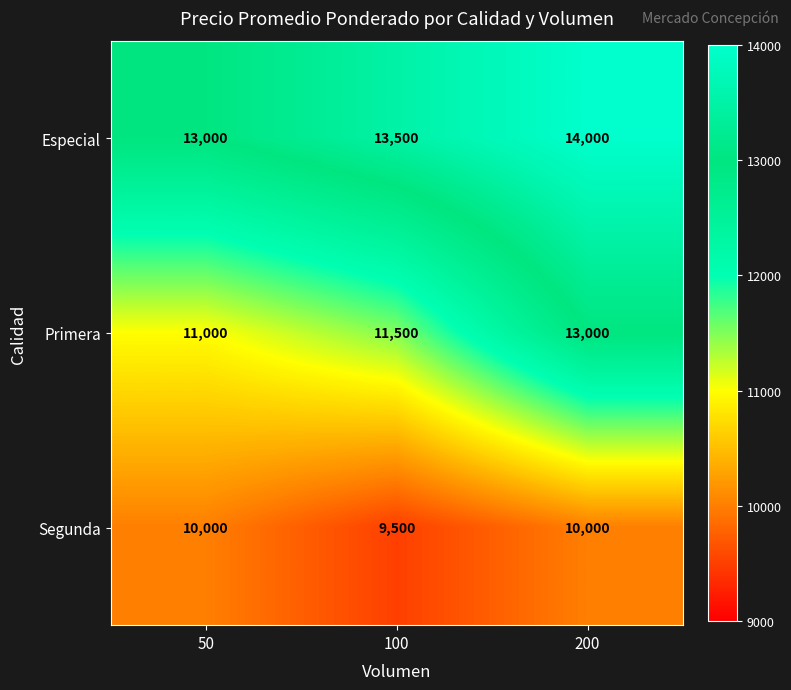

True or false: Segunda has a value of 16101 at 100.

False